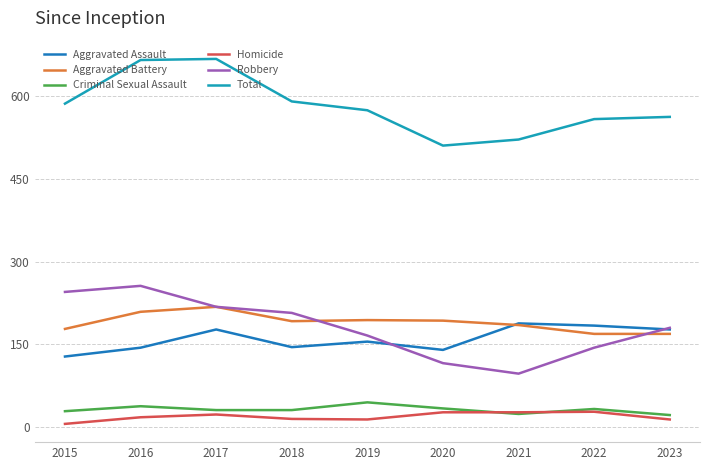

Is the value of Total at 2015 greater than the value of Aggravated Assault at 2019?

Yes